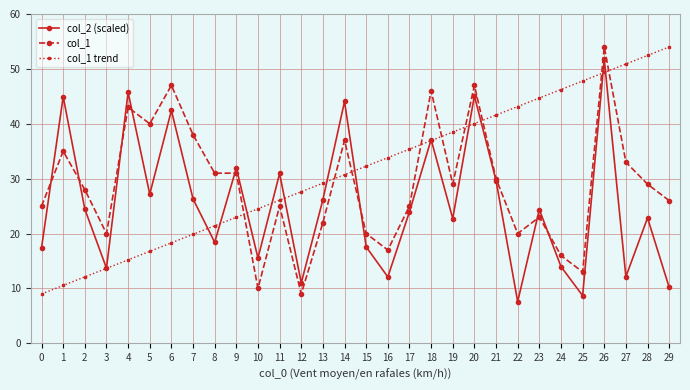

What is the difference between the second highest and minimum values in the col_1 trend series?

43.4